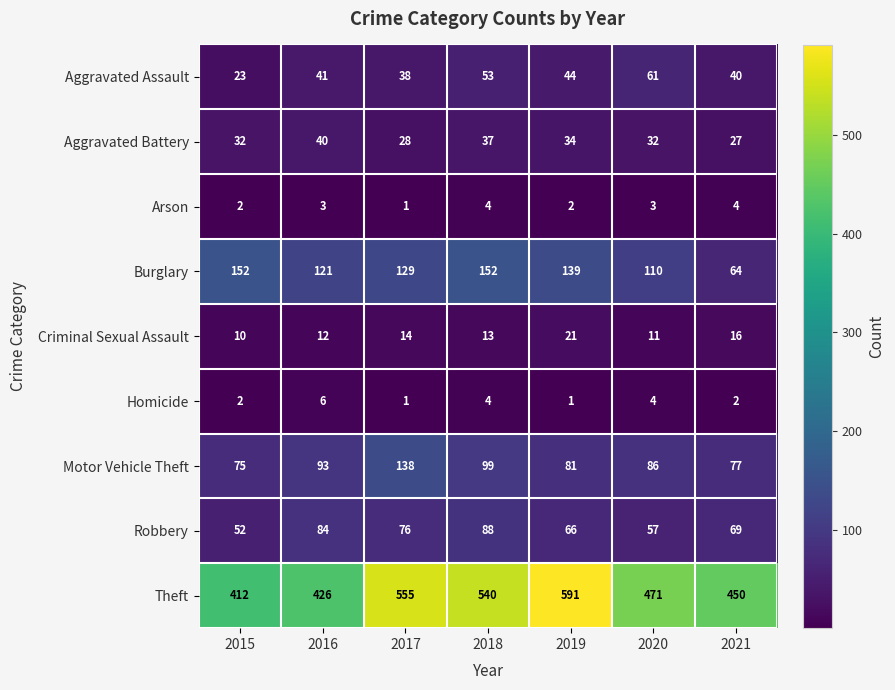

How many distinct data groups are displayed?

9